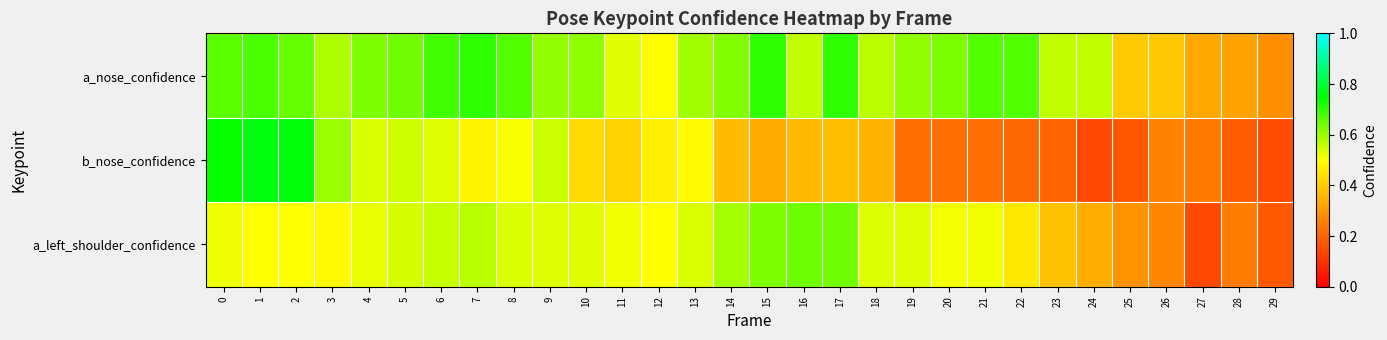

Reading left to right, list all the values displayed in this chart.

a_nose_confidence: 0=0.7	1=0.7	2=0.6	3=0.6	4=0.6	5=0.6	6=0.7	7=0.7	8=0.7	9=0.6	10=0.6	11=0.5	12=0.5	13=0.6	14=0.6	15=0.7	16=0.6	17=0.7	18=0.6	19=0.6	20=0.6	21=0.7	22=0.7	23=0.6	24=0.6	25=0.4	26=0.4	27=0.3	28=0.3	29=0.3
b_nose_confidence: 0=0.7	1=0.8	2=0.8	3=0.6	4=0.5	5=0.6	6=0.5	7=0.5	8=0.5	9=0.6	10=0.4	11=0.4	12=0.5	13=0.5	14=0.4	15=0.3	16=0.4	17=0.4	18=0.3	19=0.2	20=0.2	21=0.2	22=0.2	23=0.2	24=0.1	25=0.2	26=0.3	27=0.2	28=0.2	29=0.2
a_left_shoulder_confidence: 0=0.5	1=0.5	2=0.5	3=0.5	4=0.5	5=0.5	6=0.6	7=0.6	8=0.5	9=0.5	10=0.5	11=0.5	12=0.5	13=0.5	14=0.6	15=0.6	16=0.6	17=0.6	18=0.5	19=0.5	20=0.5	21=0.5	22=0.5	23=0.4	24=0.3	25=0.3	26=0.3	27=0.1	28=0.2	29=0.2